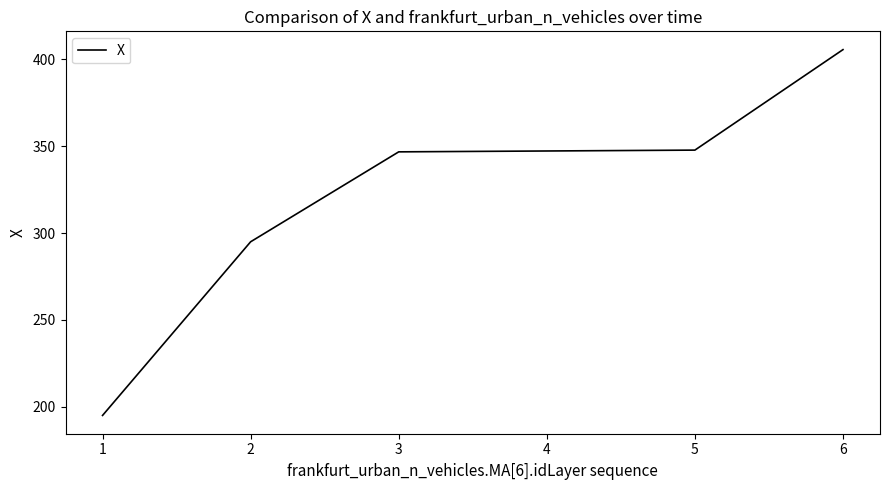

What is the sum of all values?

1937.3